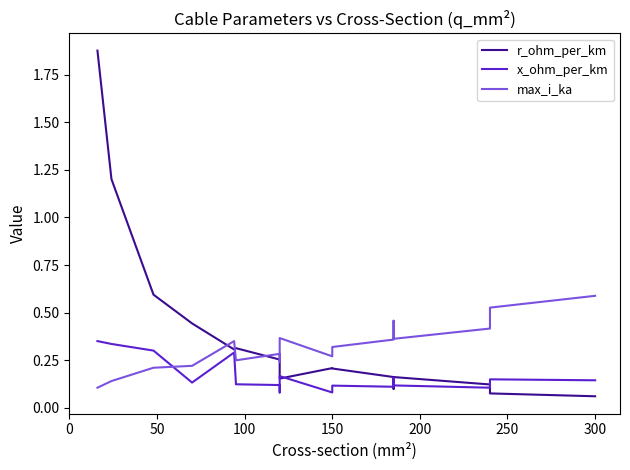

Which series has the largest range (max minus min)?

r_ohm_per_km